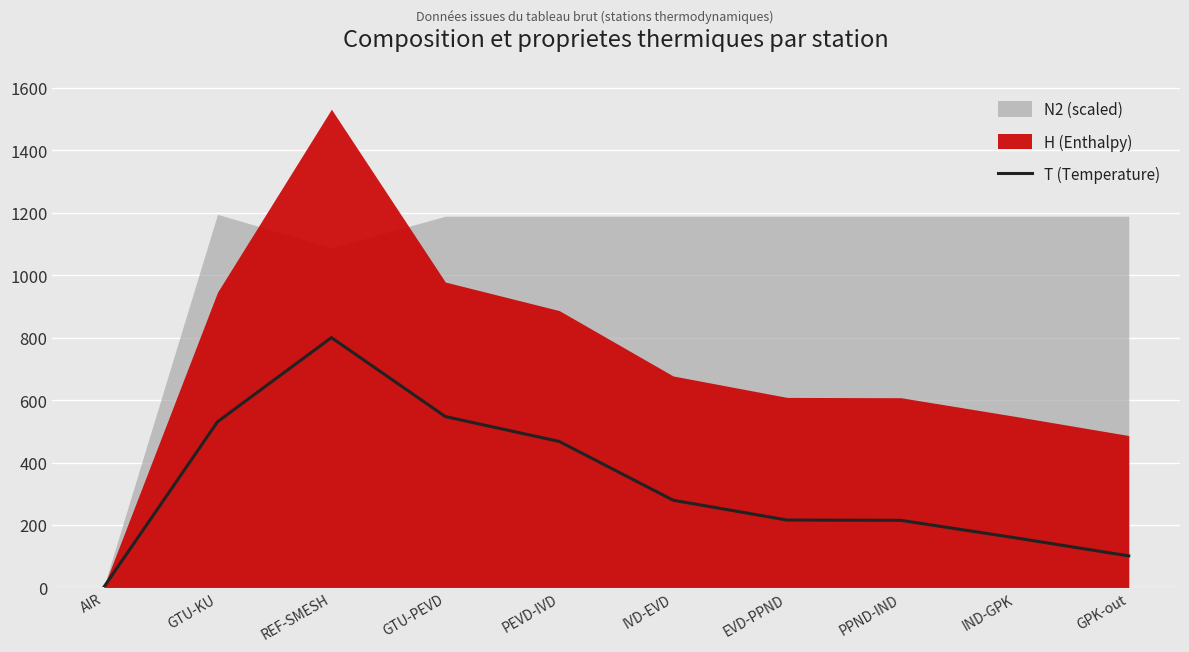

How many interior local peaks (higher than both neighbors) does the data have?

1